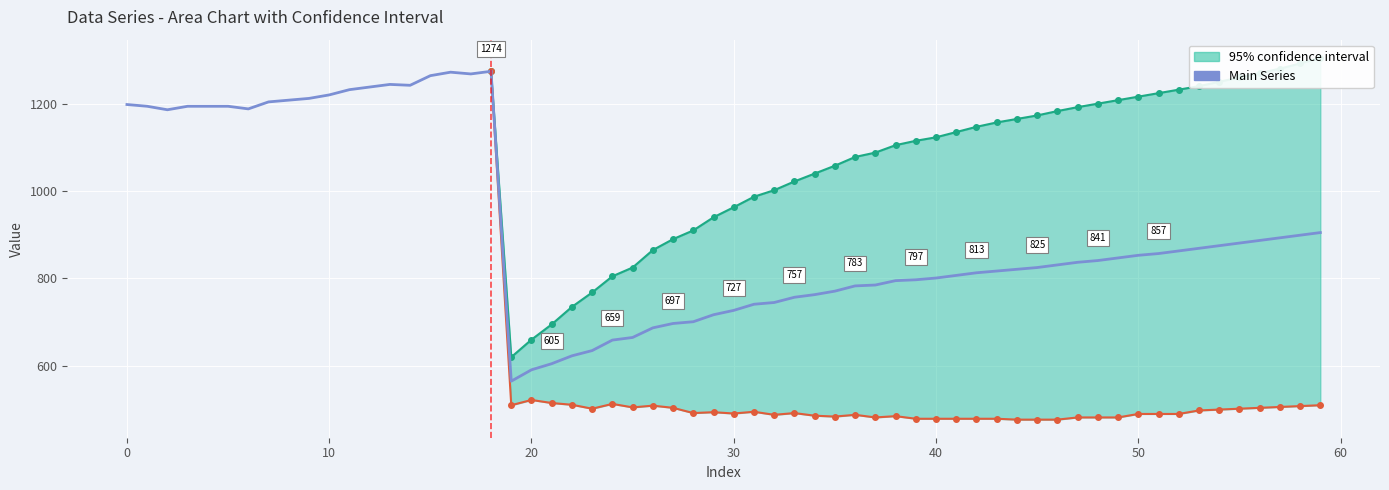

How many values exceed 1212?

9